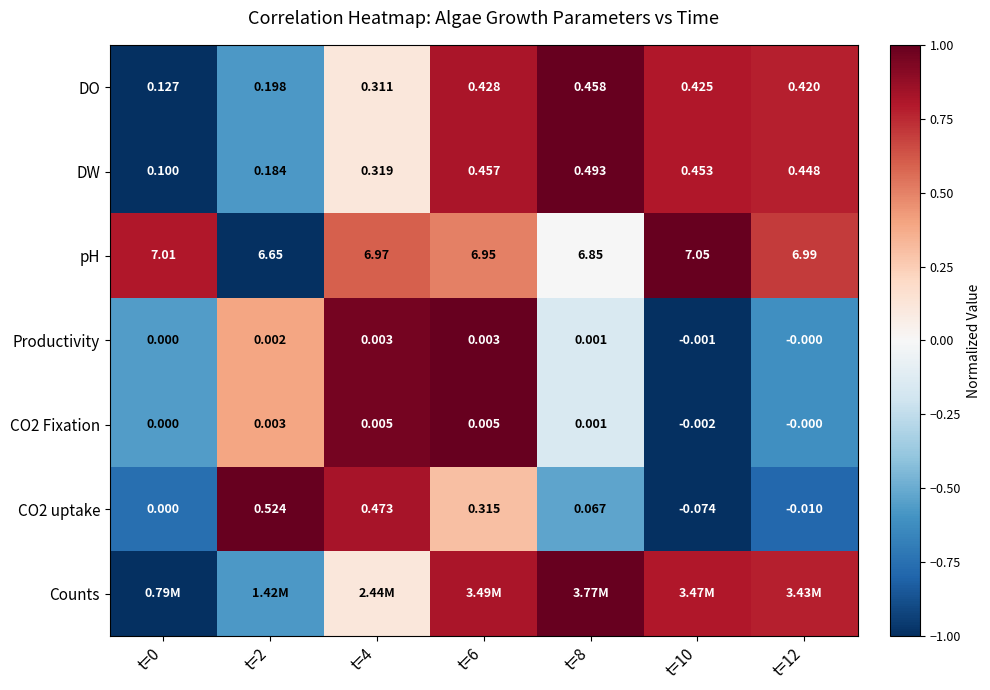

Is the value of CO2 Fixation at t=8 greater than the value of DW at t=10?

No